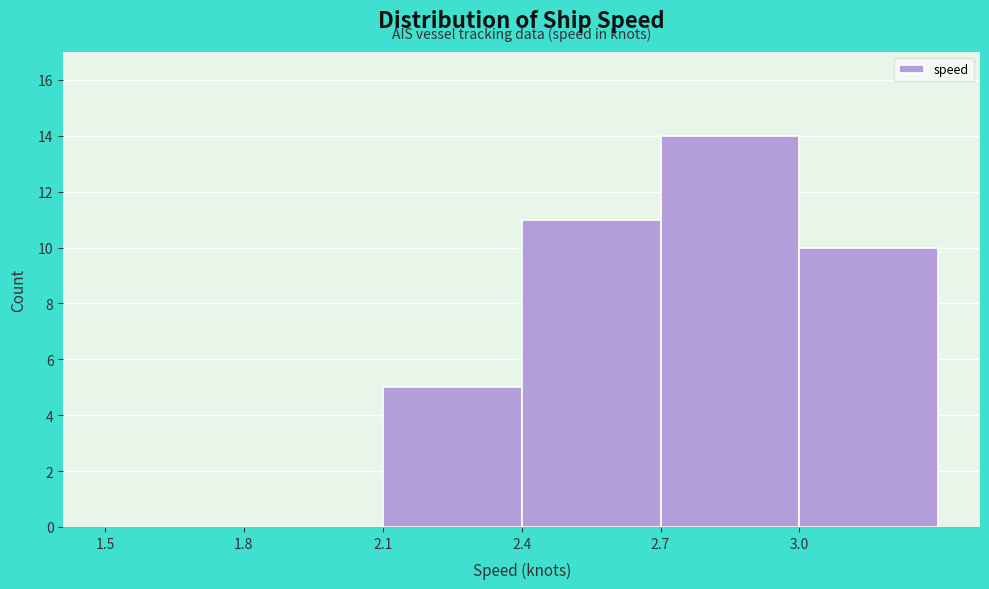

Reading left to right, transcribe this chart: for each bar, give the range it covers on the x-axis and its height. The values are not printed on the chart, so give them approximately, as read against the axis.

1.5 to 1.8: 0
1.8 to 2.1: 0
2.1 to 2.4: 5
2.4 to 2.7: 11
2.7 to 3.0: 14
3.0 to 3.3: 10